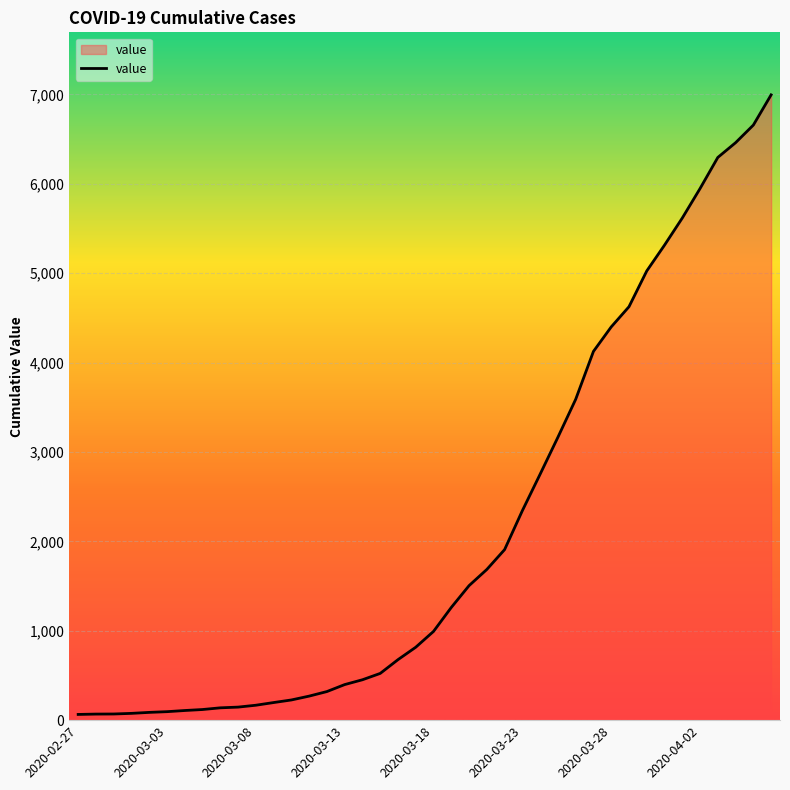

What is the difference between the maximum and minimum values?

6931